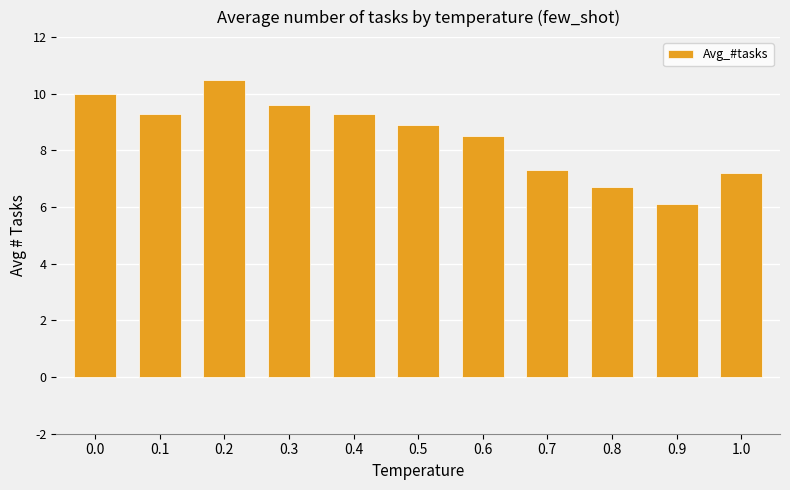

The value at 0.5 is 14.4. True or false?

False